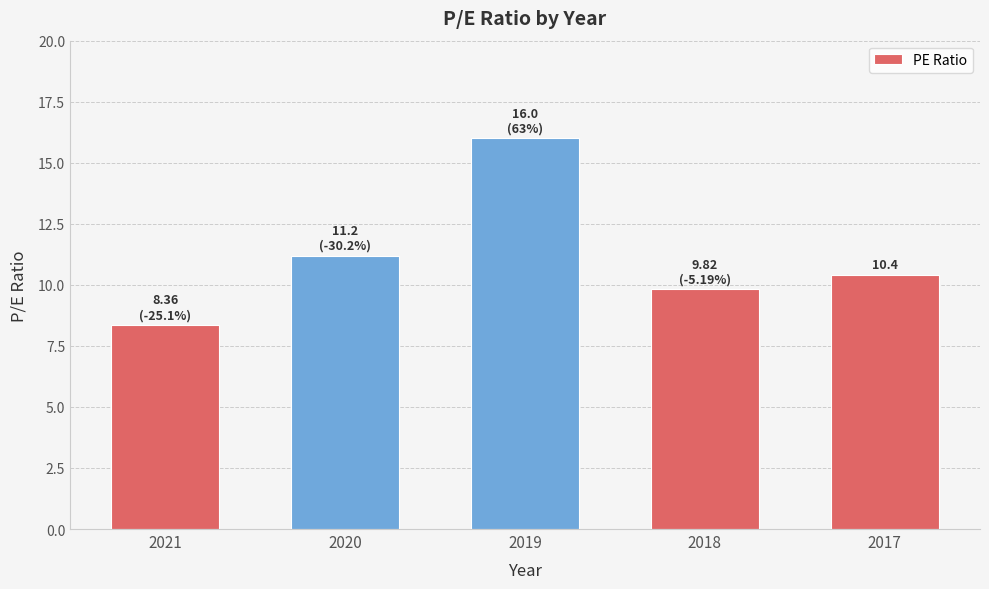

True or false: the data shows 7.4 at 2020.

False